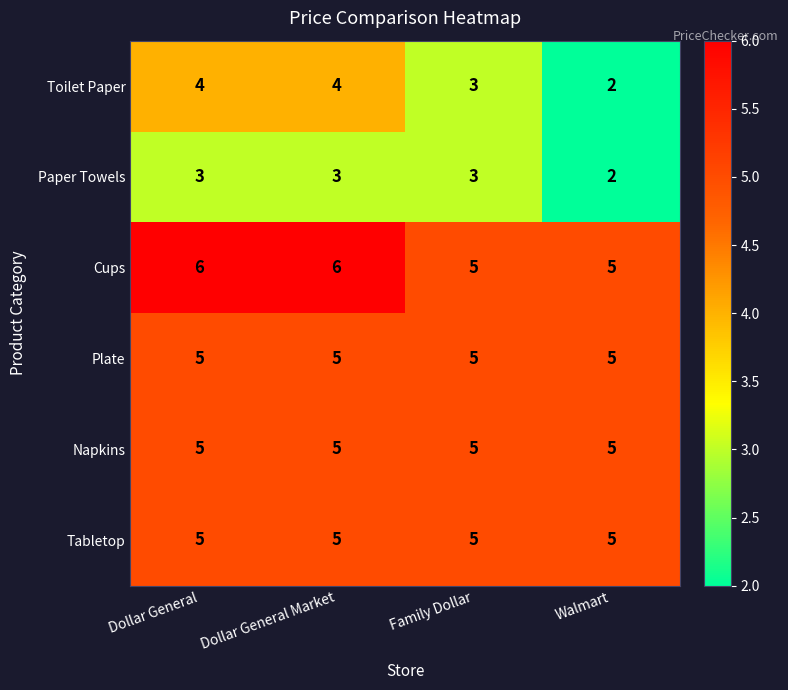

Reading left to right, list all the values displayed in this chart.

Toilet Paper: Dollar General=4	Dollar General Market=4	Family Dollar=3	Walmart=2
Paper Towels: Dollar General=3	Dollar General Market=3	Family Dollar=3	Walmart=2
Cups: Dollar General=6	Dollar General Market=6	Family Dollar=5	Walmart=5
Plate: Dollar General=5	Dollar General Market=5	Family Dollar=5	Walmart=5
Napkins: Dollar General=5	Dollar General Market=5	Family Dollar=5	Walmart=5
Tabletop: Dollar General=5	Dollar General Market=5	Family Dollar=5	Walmart=5